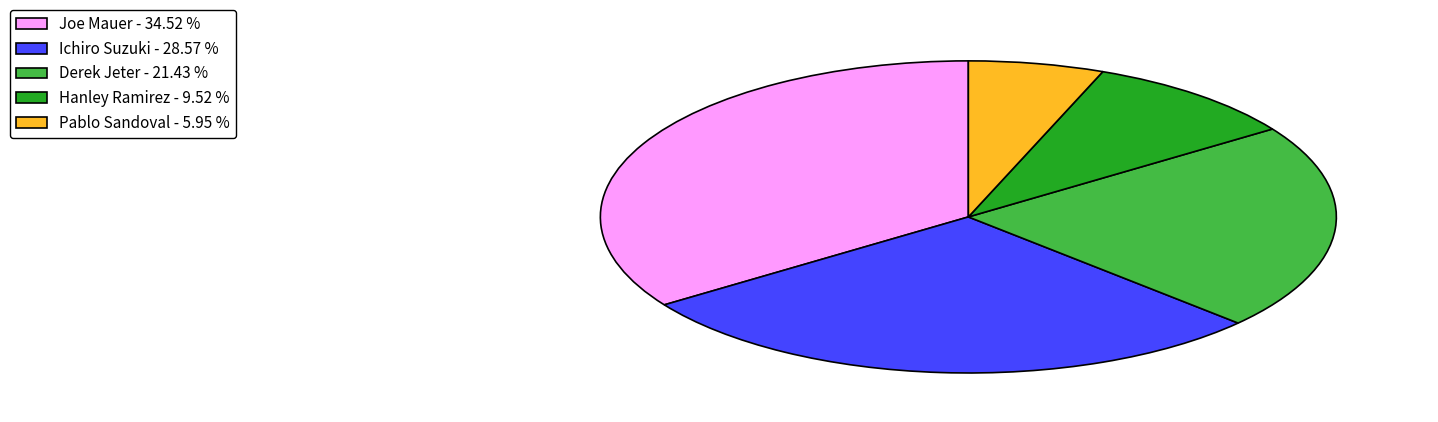

Combined, do Derek Jeter and Pablo Sandoval account for over 50%?

No